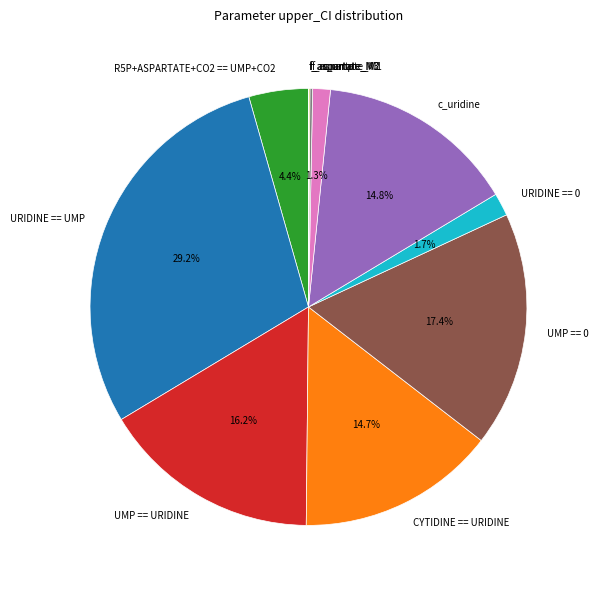

What is the largest slice in the pie chart?

URIDINE == UMP